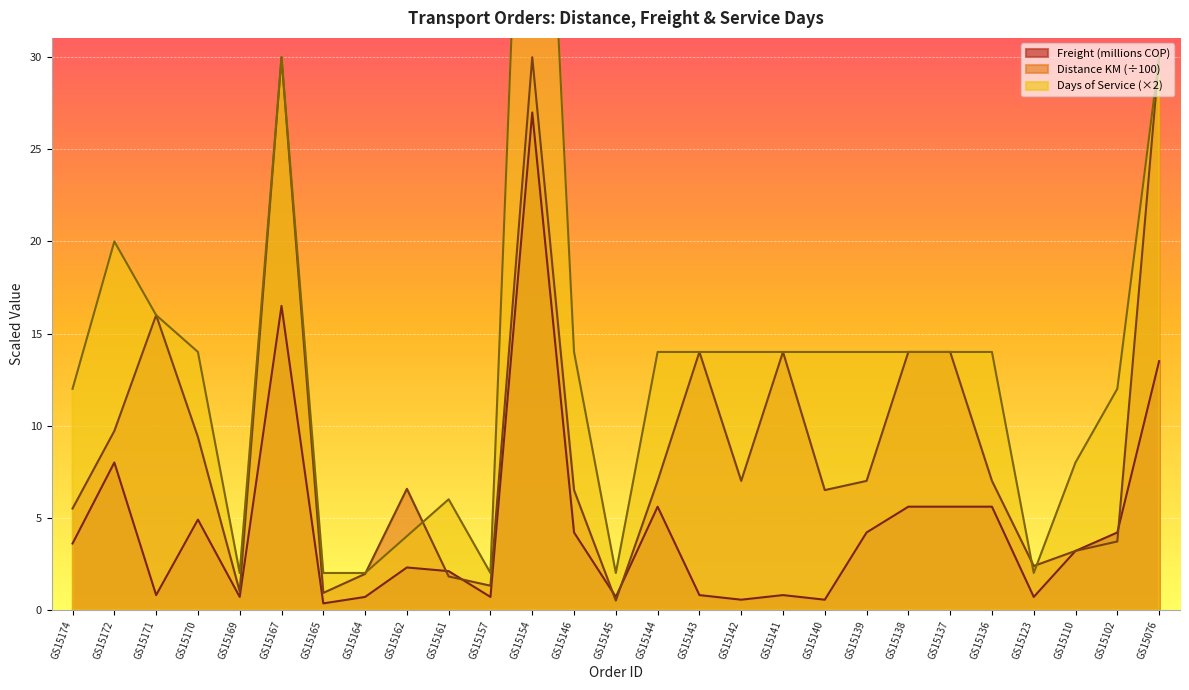

How many lines are shown in the chart?

3